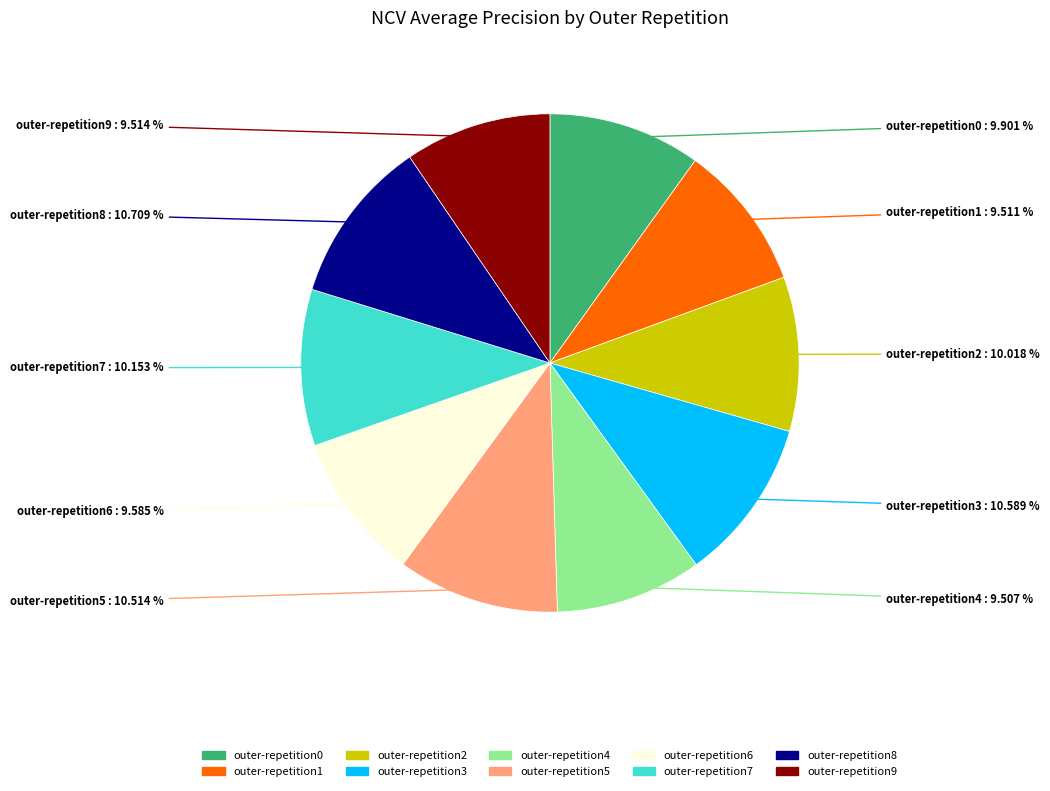

To the nearest percent, what portion does outer-repetition7 represent?

10%